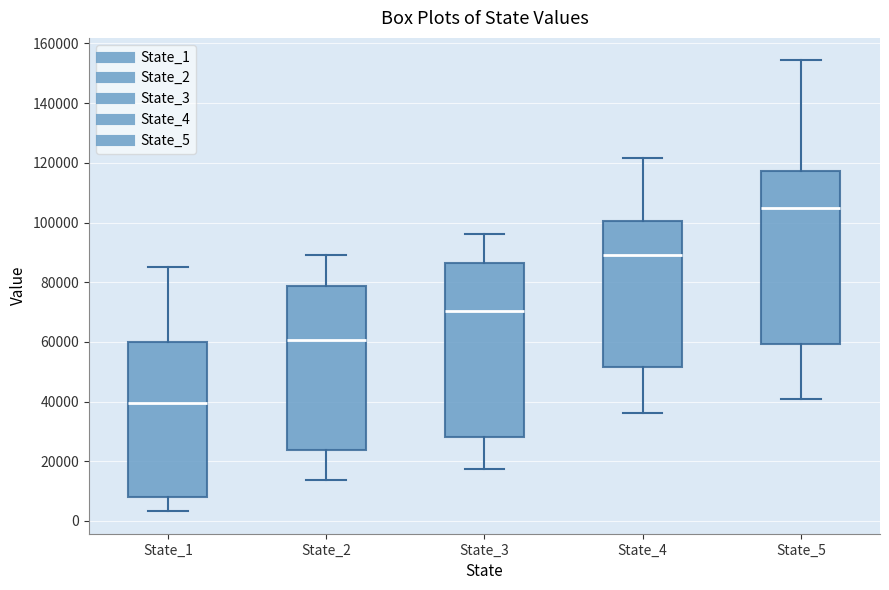

Where does the median line of the box for State_3 sit on the y-axis? The values are not printed on the chart, so give them approximately, as read against the axis.

70000